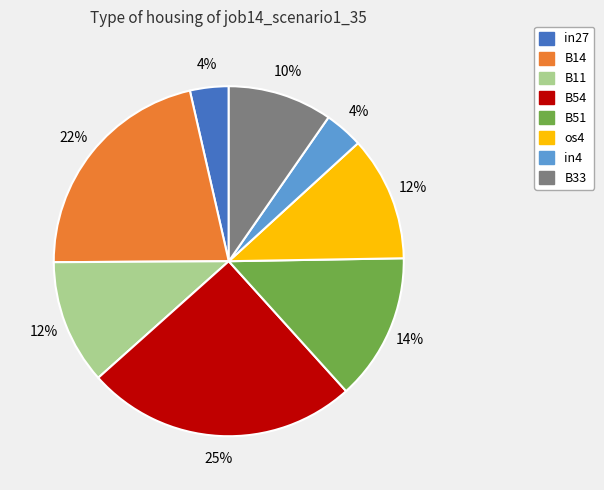

Is it true that B51 is 7% of the pie?

False